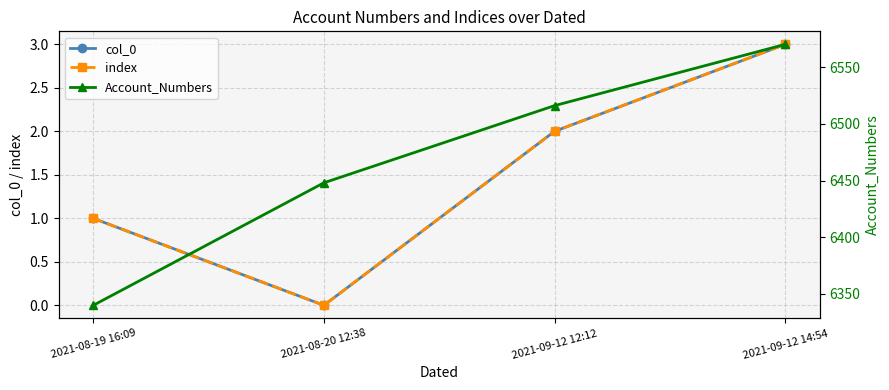

How many distinct data groups are displayed?

3